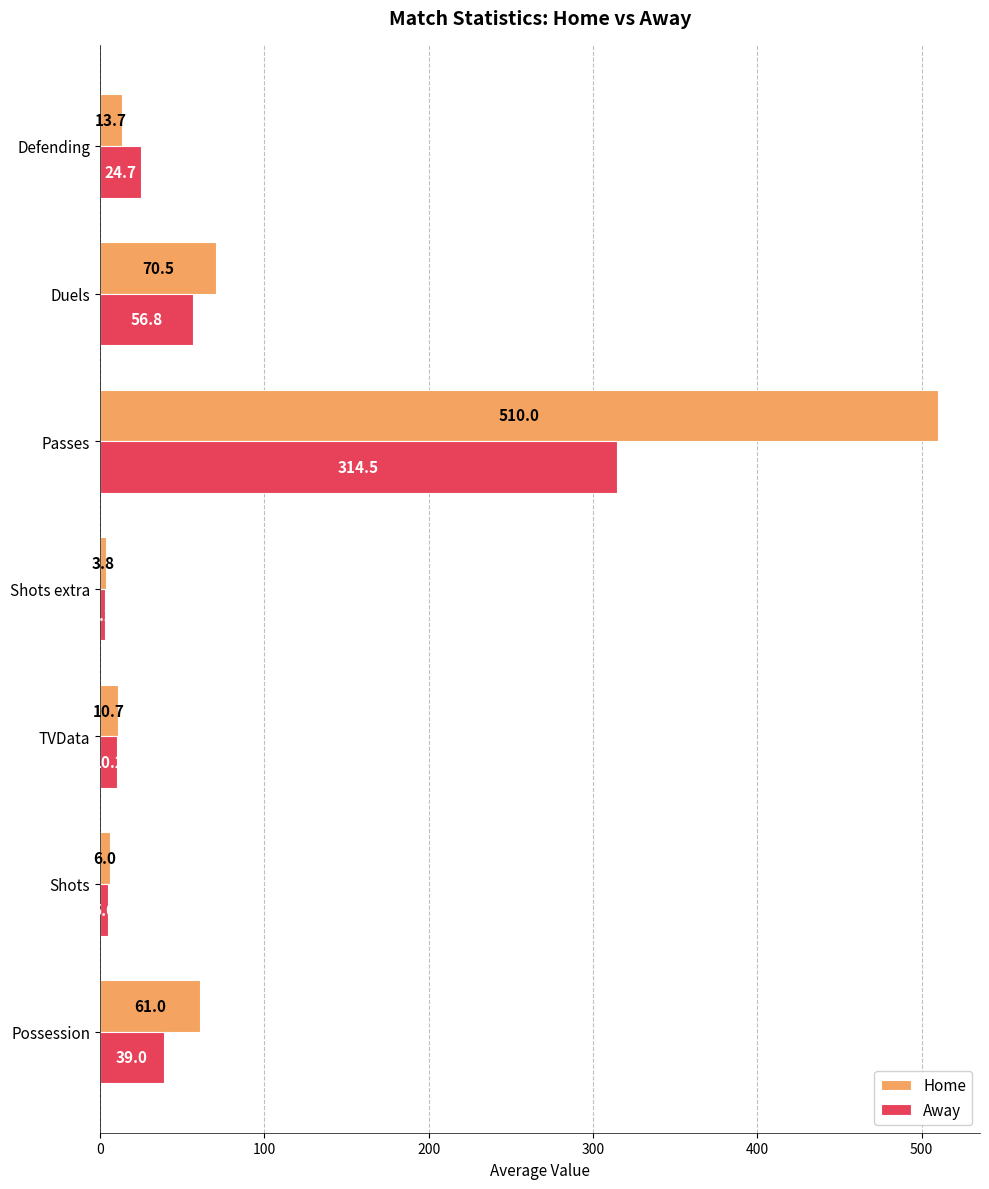

What is the average value of the Away series?

64.8